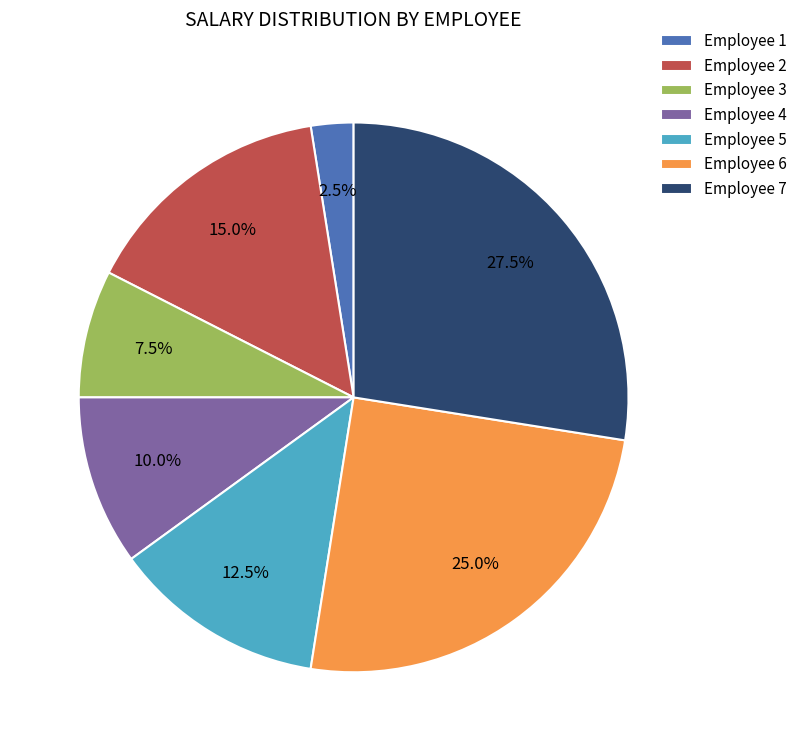

Between Employee 5 and Employee 7, which is larger?

Employee 7